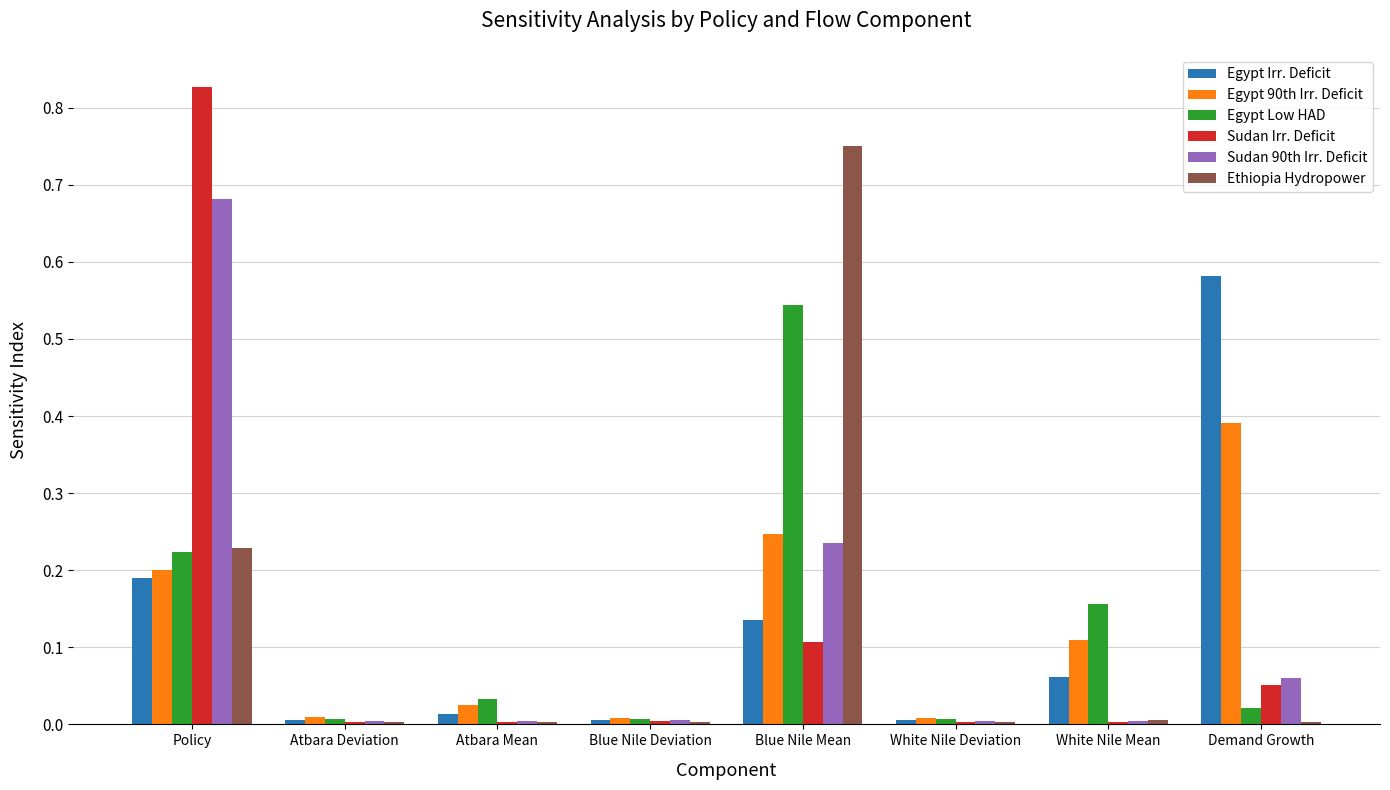

The Egypt Irr. Deficit series shows 0.0 at White Nile Deviation. True or false?

True